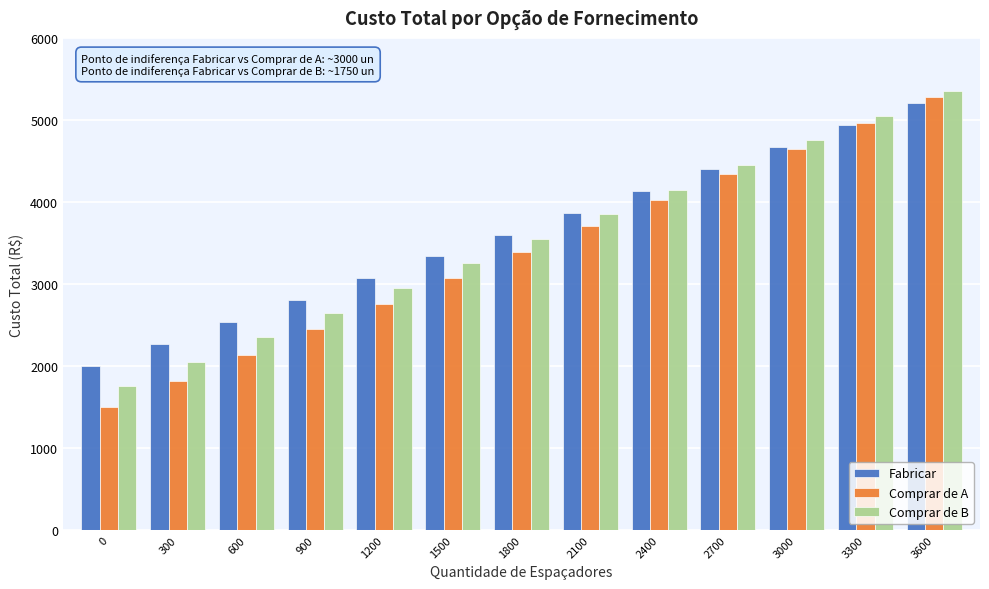

What is the total value across all series at 900?

7896